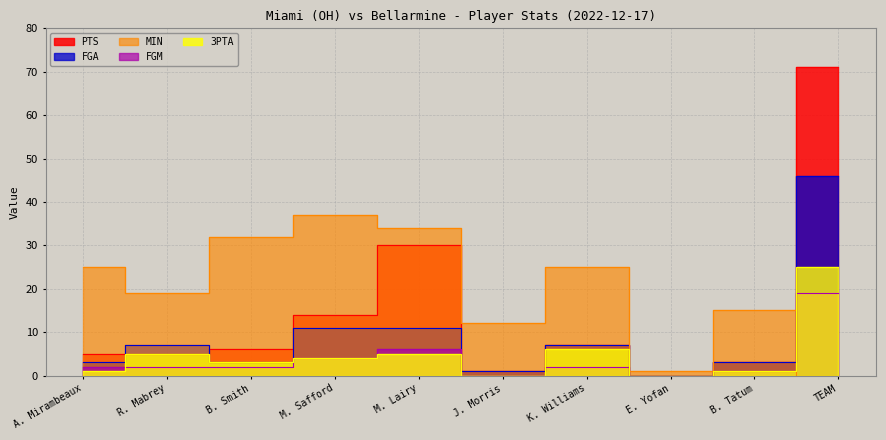

Reading left to right, list all the values displayed in this chart.

PTS: 5	5	6	14	30	1	7	0	3	71
MIN: 25	19	32	37	34	12	25	1	15	0
FGM: 2	2	2	4	6	0	2	0	1	19
FGA: 3	7	3	11	11	1	7	0	3	46
3PTA: 1	5	3	4	5	0	6	0	1	25